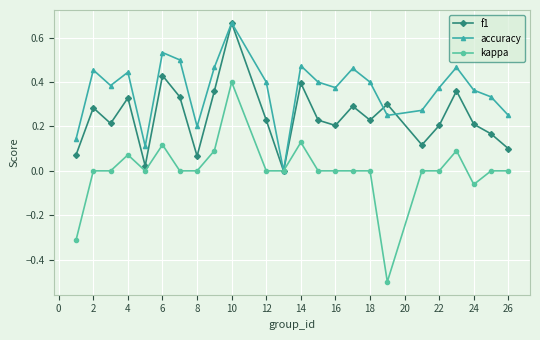

Rank the series by their average value, from lowest to highest.

kappa, f1, accuracy